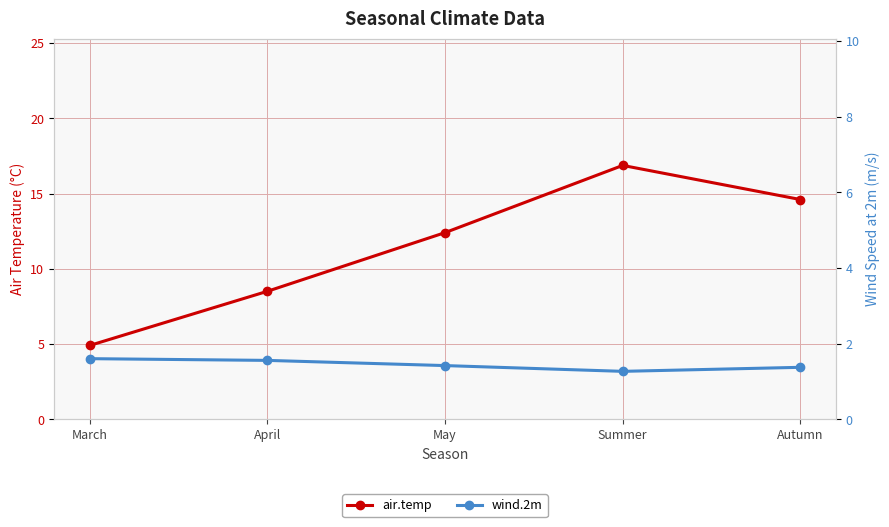

How many values in the air.temp series exceed 12?

3